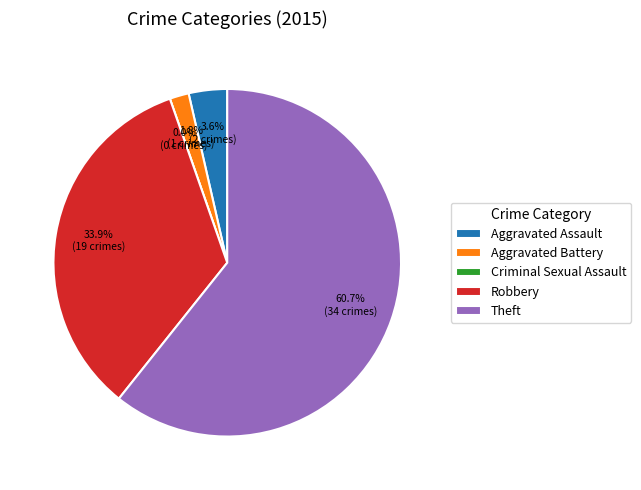

What is the change in value from Aggravated Battery to Robbery?

+18